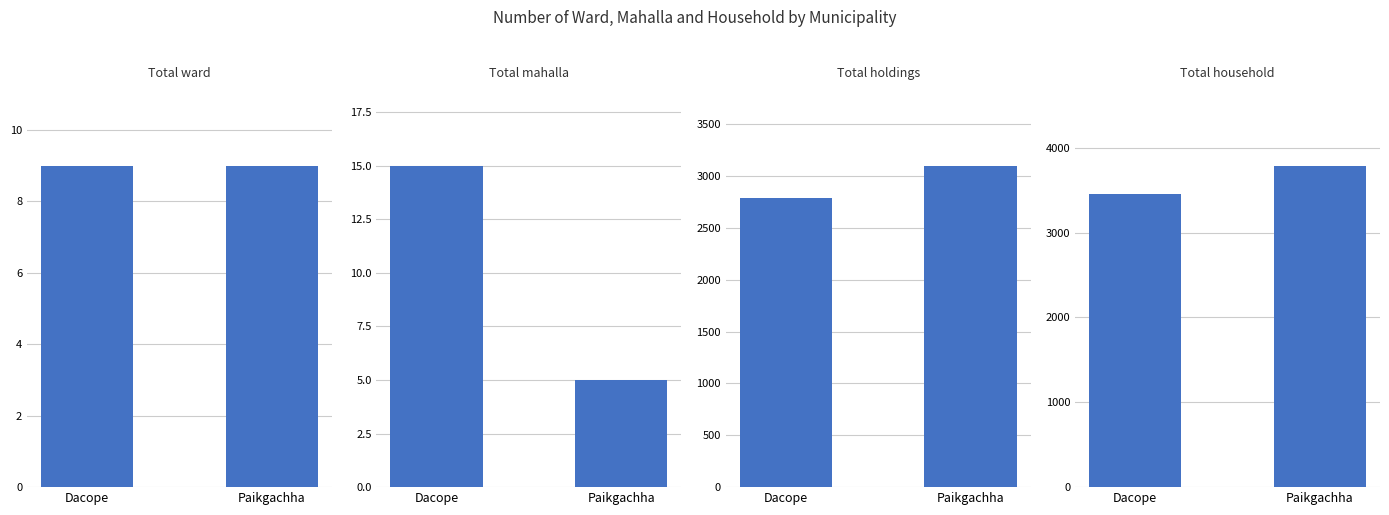

What is the greatest value displayed?

3788